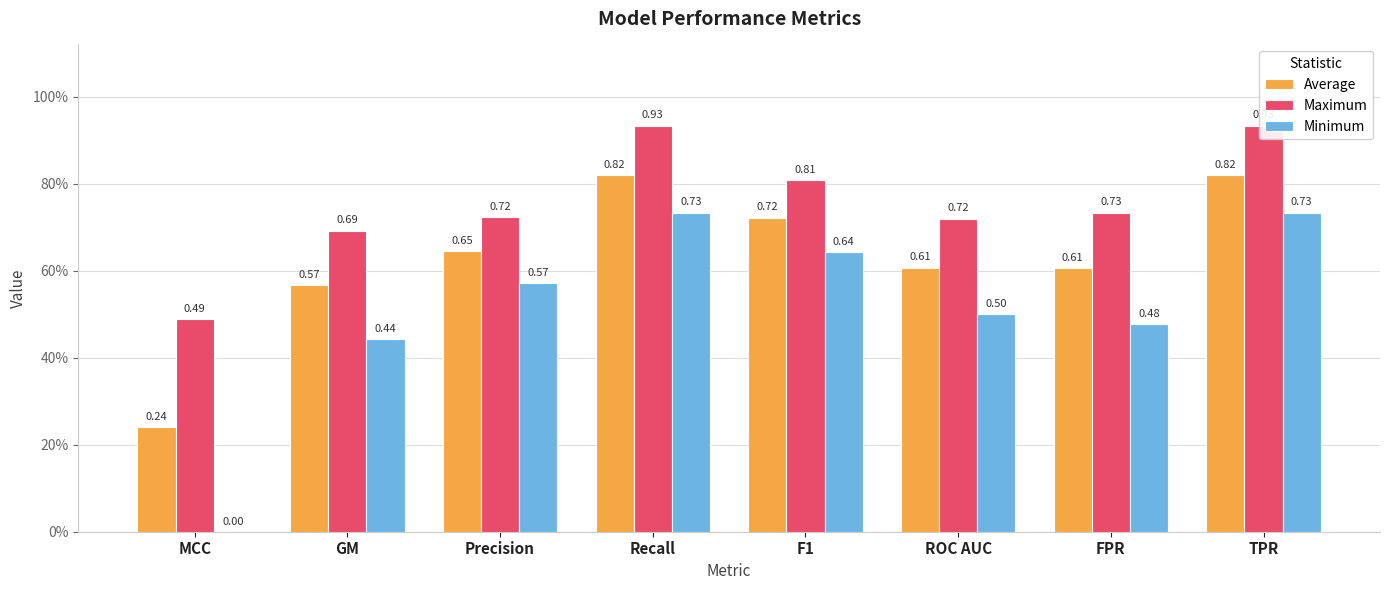

Which label corresponds to the largest value in the chart?

Recall